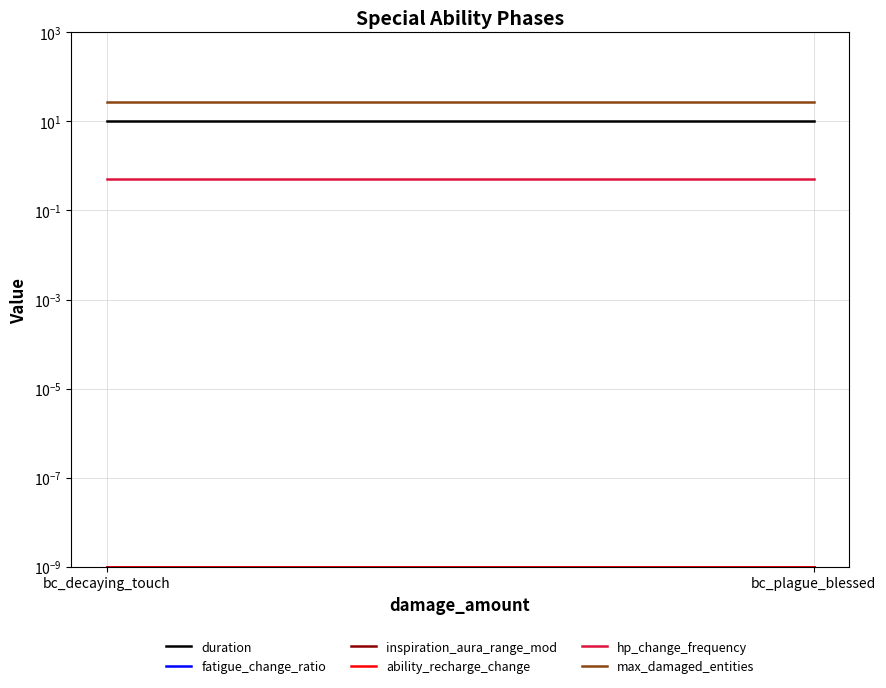

Is it true that inspiration_aura_range_mod equals 0.0 at bc_plague_blessed?

False